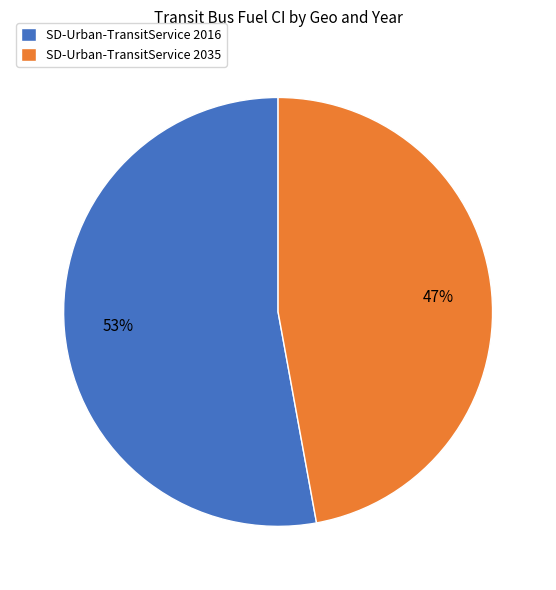

To the nearest percent, what is the combined percentage of SD-Urban-TransitService 2035 and SD-Urban-TransitService 2016?

100%